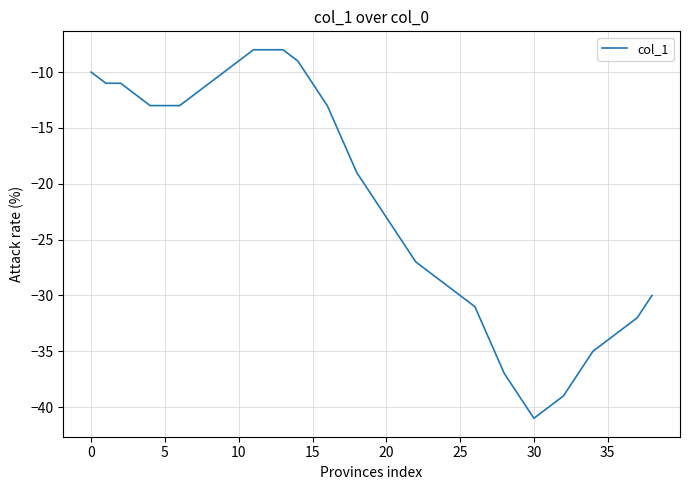

What is the difference between the maximum and minimum values?

33